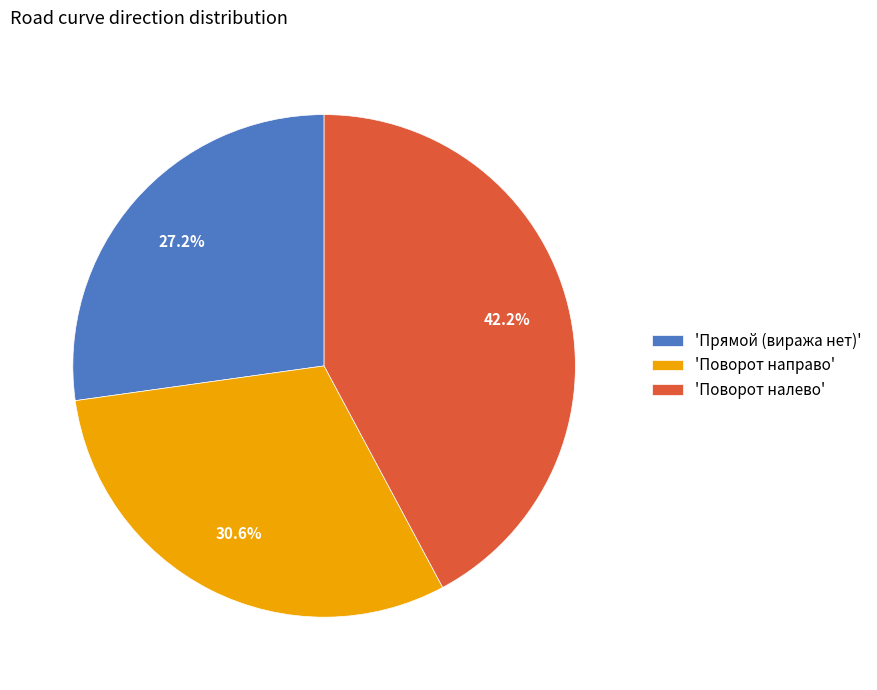

What portion of the pie excludes 'Поворот направо'?

69.4%